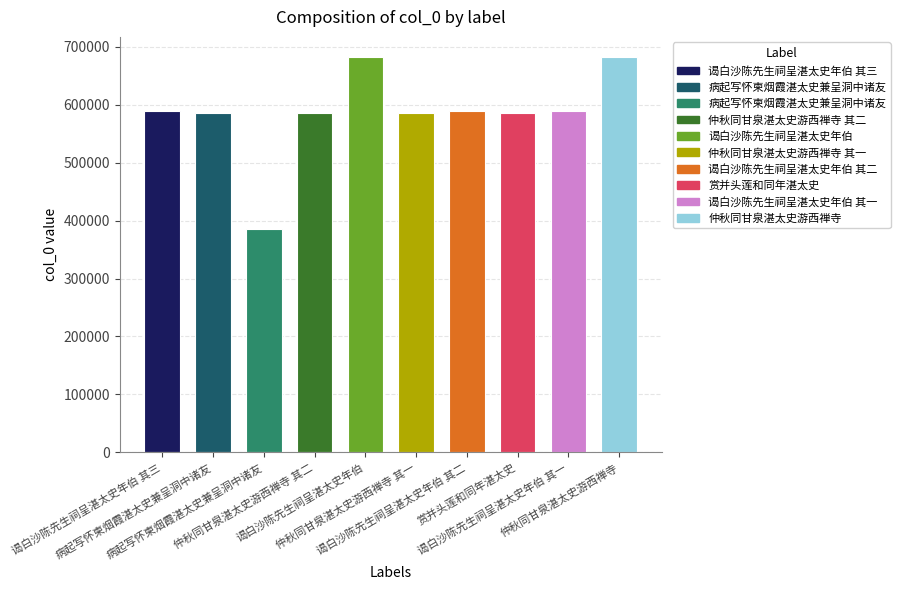

Is it true that the value at 病起写怀柬烟霞湛太史兼呈洞中诸友 is 151145?

False